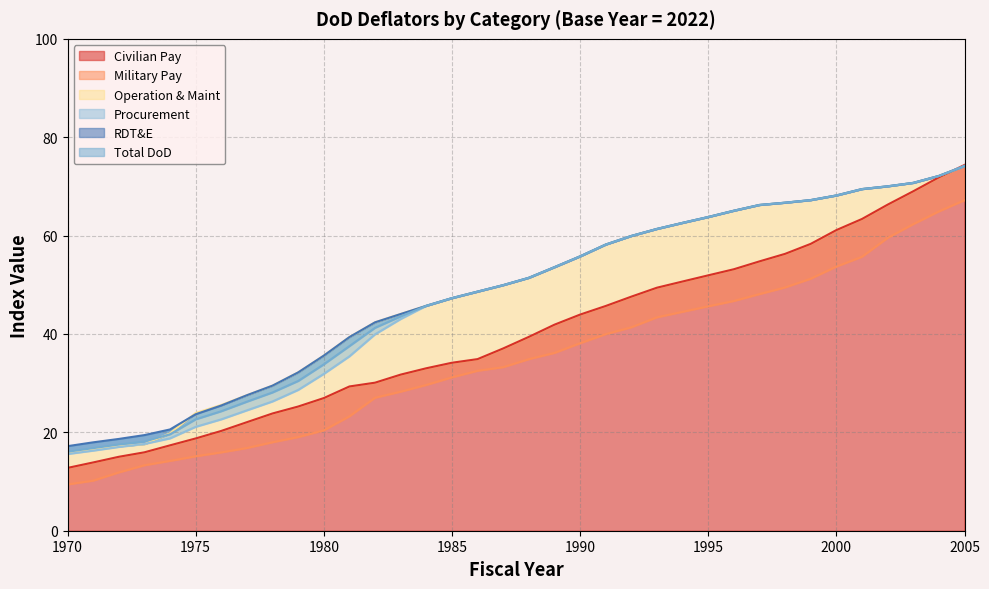

Reading left to right, what are all the values shown in this chart?

Civilian Pay: 12.8	13.9	15.0	15.9	17.4	18.8	20.3	22.1	23.8	25.2	27.0	29.3	30.1	31.7	33.0	34.1	34.9	37.1	39.4	41.9	43.9	45.7	47.6	49.4	50.7	51.9	53.2	54.8	56.3	58.3	61.1	63.4	66.3	69.0	71.8	74.4
Military Pay: 9.4	10.2	11.8	13.3	14.2	15.1	15.9	16.8	18.0	19.0	20.4	23.3	27.0	28.3	29.6	31.2	32.5	33.2	34.9	36.1	38.1	40.0	41.4	43.4	44.5	45.6	46.7	48.1	49.5	51.2	53.7	55.7	59.5	62.3	64.9	67.2
Operation & Maint: 15.9	16.5	17.2	17.6	19.8	23.9	25.6	27.6	29.5	32.2	35.6	39.4	42.4	44.1	45.7	47.3	48.6	49.9	51.4	53.6	55.8	58.2	59.9	61.4	62.6	63.8	65.1	66.2	66.7	67.2	68.2	69.5	70.0	70.7	72.1	74.2
Procurement: 15.6	16.3	17.0	17.6	18.8	21.1	22.6	24.5	26.3	28.6	31.9	35.5	39.9	43.0	45.7	47.3	48.6	49.9	51.4	53.6	55.8	58.2	59.9	61.4	62.6	63.8	65.1	66.2	66.7	67.2	68.2	69.5	70.0	70.7	72.1	74.2
RDT&E: 17.2	18.0	18.7	19.4	20.6	23.7	25.5	27.6	29.5	32.2	35.6	39.4	42.4	44.1	45.7	47.3	48.6	49.9	51.4	53.6	55.8	58.2	59.9	61.4	62.6	63.8	65.1	66.2	66.7	67.2	68.2	69.5	70.0	70.7	72.1	74.2
Total DoD: 16.1	16.8	17.5	18.1	19.6	22.6	24.3	26.2	28.1	30.4	33.8	37.5	41.2	43.6	45.7	47.3	48.6	49.9	51.4	53.6	55.8	58.2	59.9	61.4	62.6	63.8	65.1	66.2	66.7	67.2	68.2	69.5	70.0	70.7	72.1	74.2